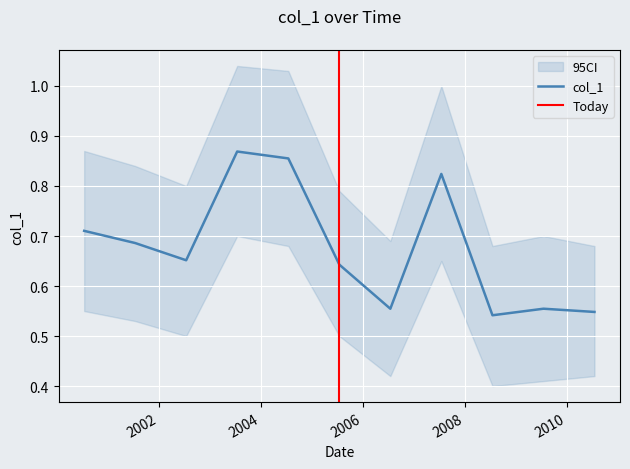

Reading left to right, extract all data points from this chart.

2000-07-15=0.7	2001-07-15=0.7	2002-07-15=0.7	2003-07-15=0.9	2004-07-15=0.9	2005-07-15=0.6	2006-07-15=0.6	2007-07-15=0.8	2008-07-15=0.5	2009-07-15=0.6	2010-07-15=0.5